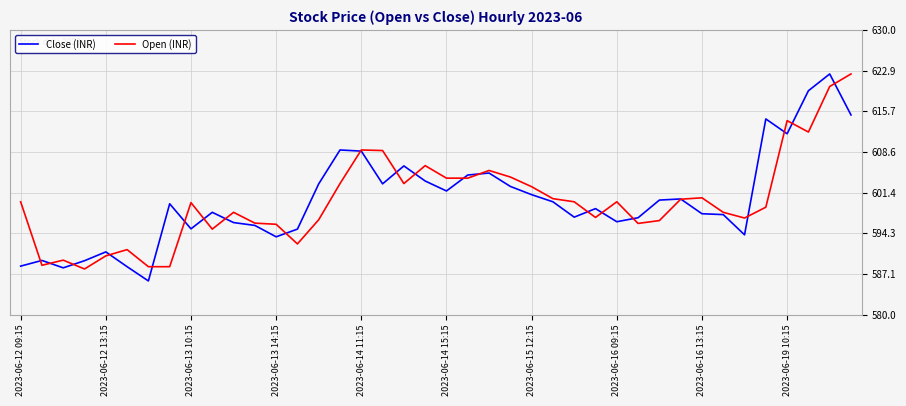

How many lines are shown in the chart?

2